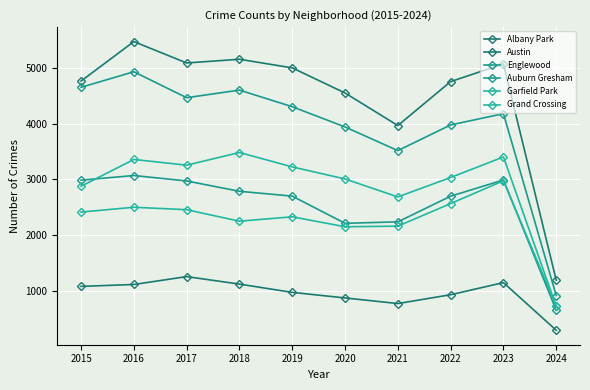

Count the number of categories in the chart.

10